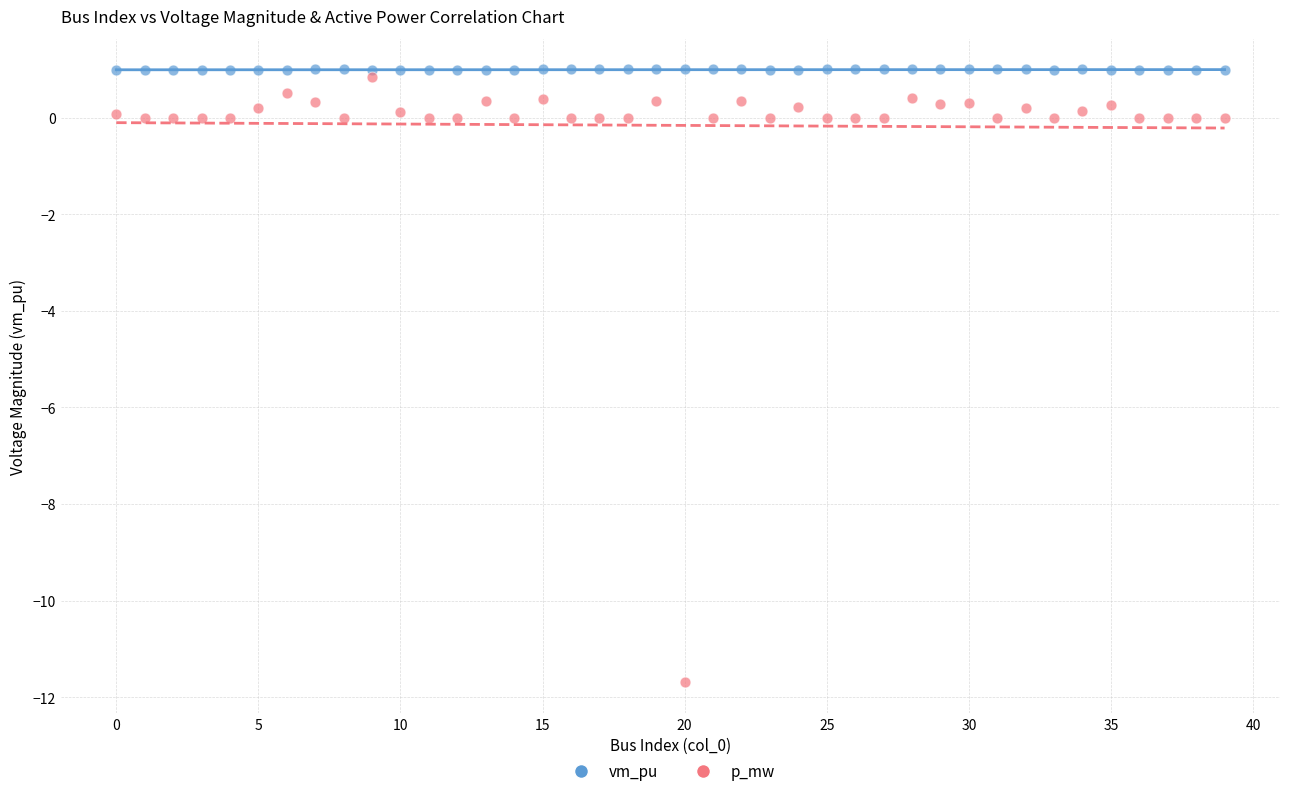

Which series has the largest Y range (max minus min)?

p_mw